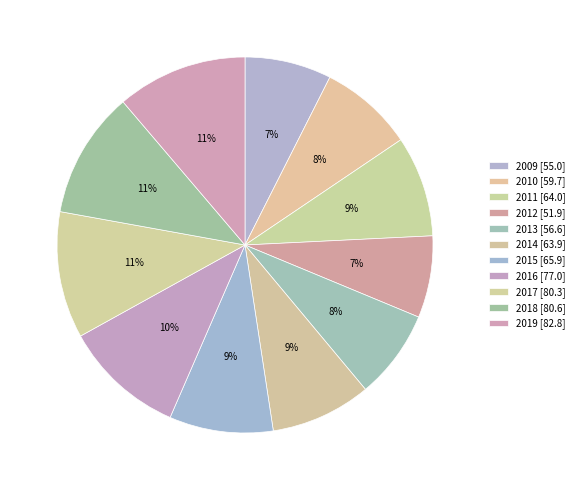

True or false: 2012 accounts for 7% of the total.

True